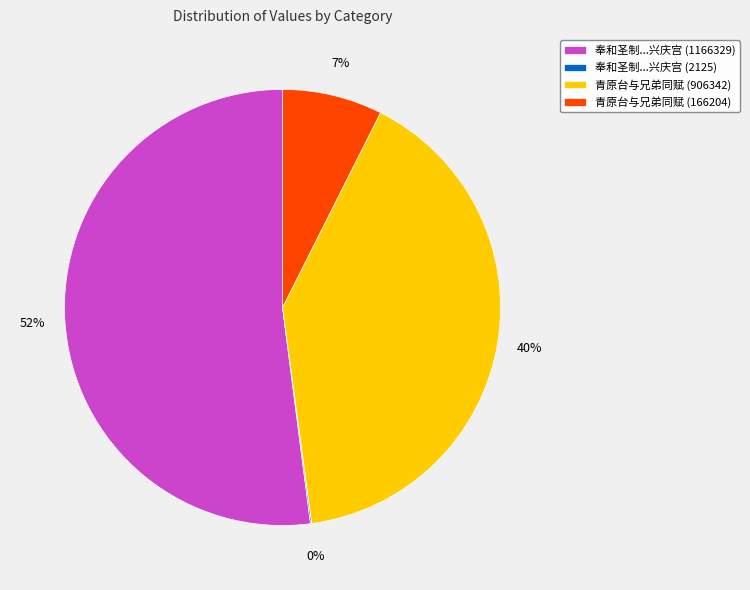

True or false: 青原台与兄弟同赋 (166204) accounts for 7% of the total.

True